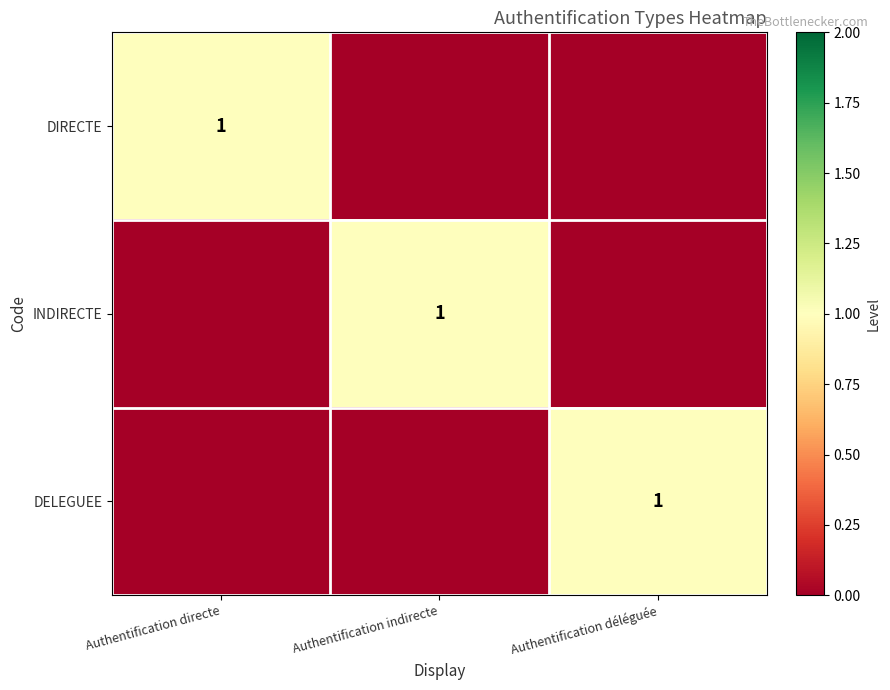

At which category does the chart reach its minimum across all series?

Authentification indirecte